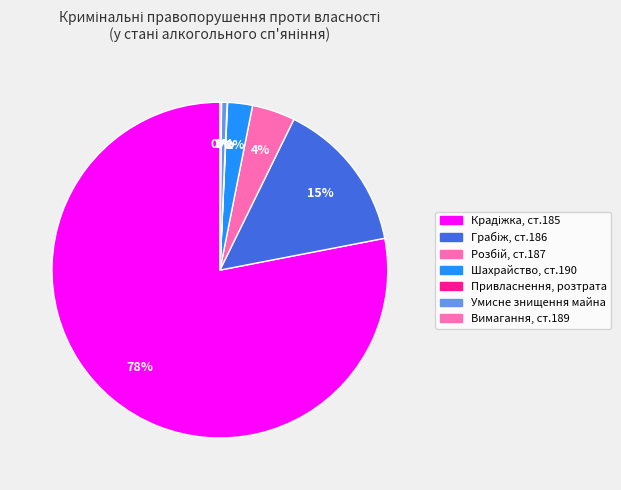

To the nearest percent, what percentage of the pie is Шахрайство, ст.190?

2%